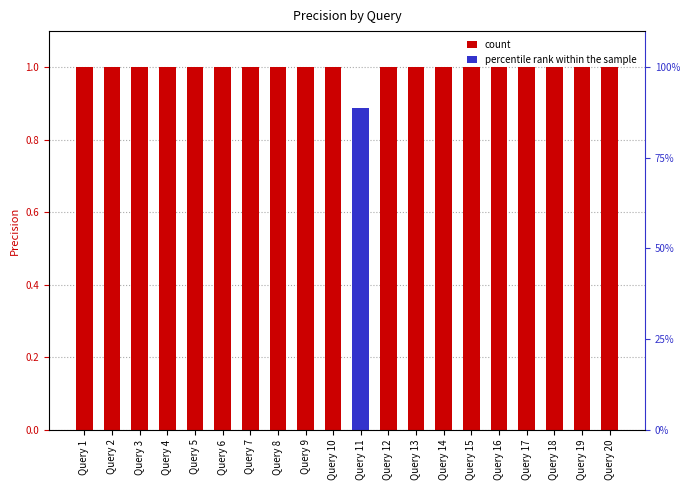

What is the greatest value displayed?

1.0